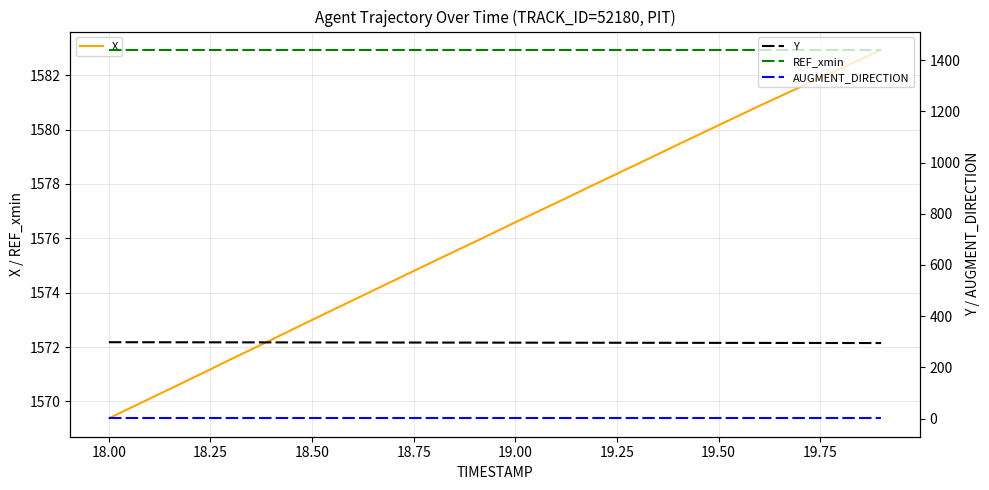

What is the highest value of the X series?

1582.9